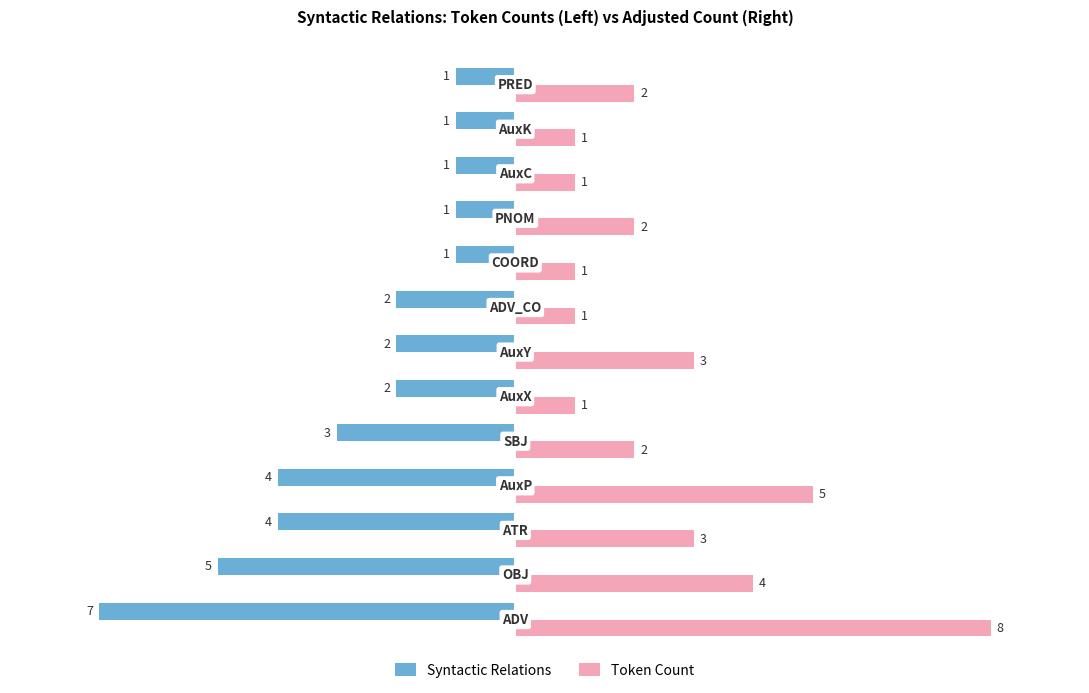

Count the Syntactic Relations values in the range -4 to -1.

11